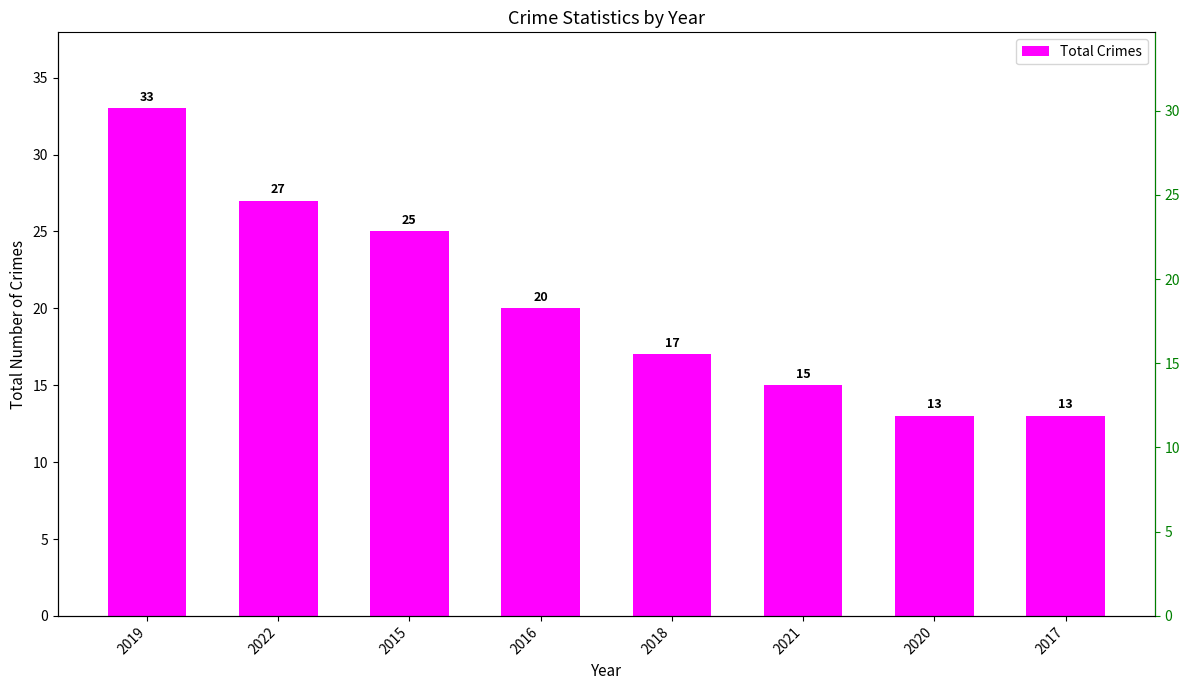

What is the difference between the maximum and second lowest values?

20